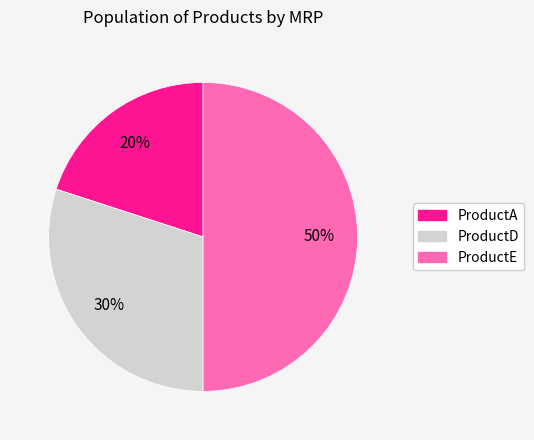

What percentage is the ProductA slice, to the nearest percent?

20%